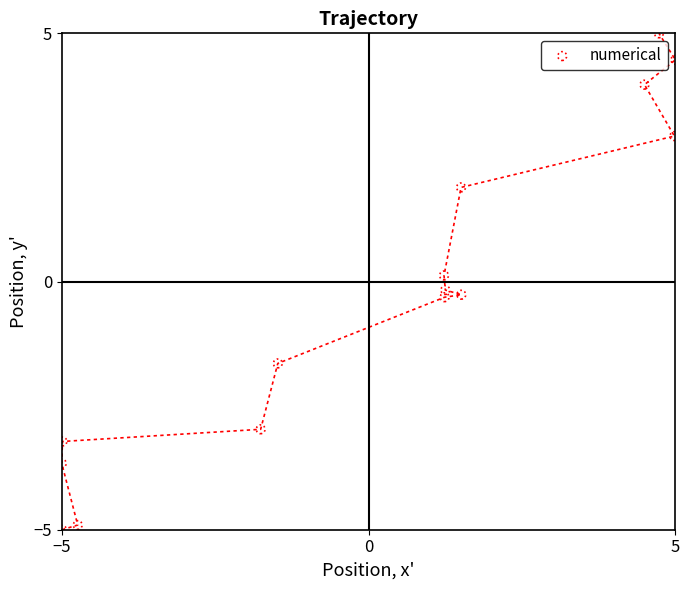

What is the range of Y values (max minus min)?

10.0